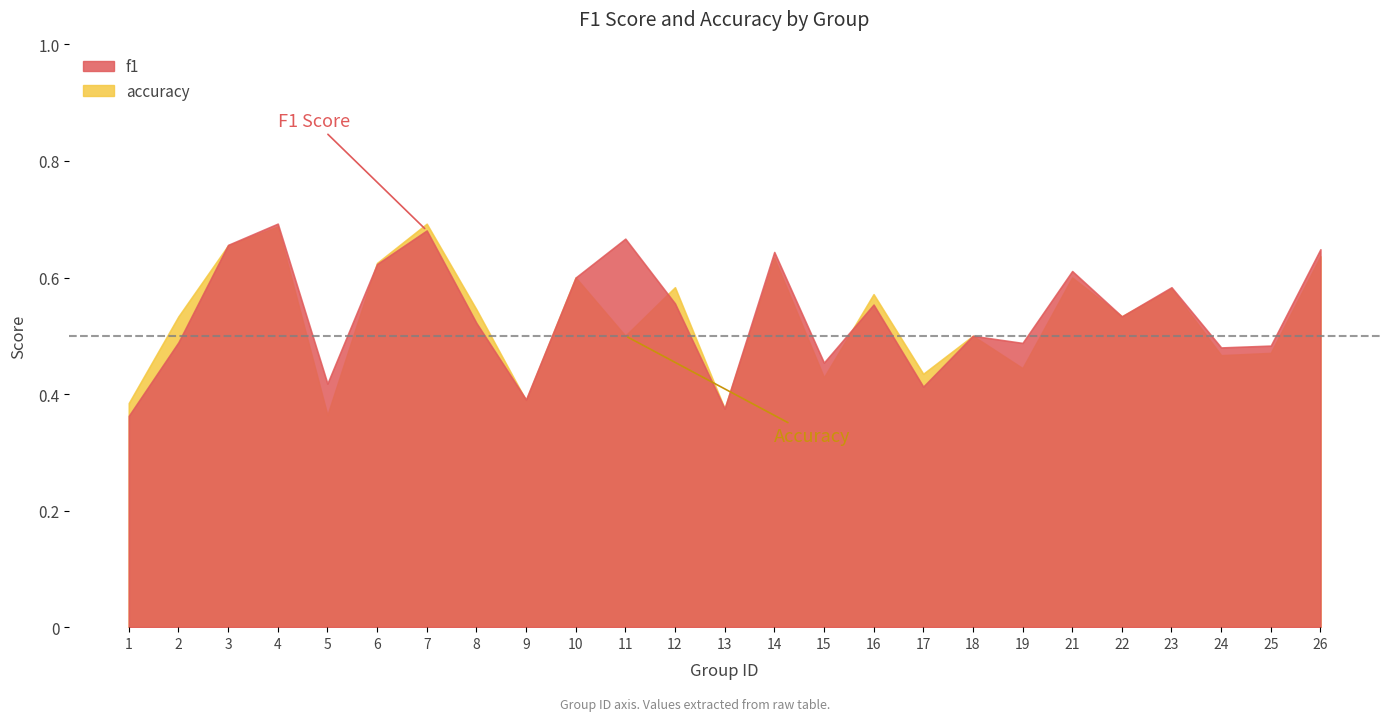

How many lines are shown in the chart?

2